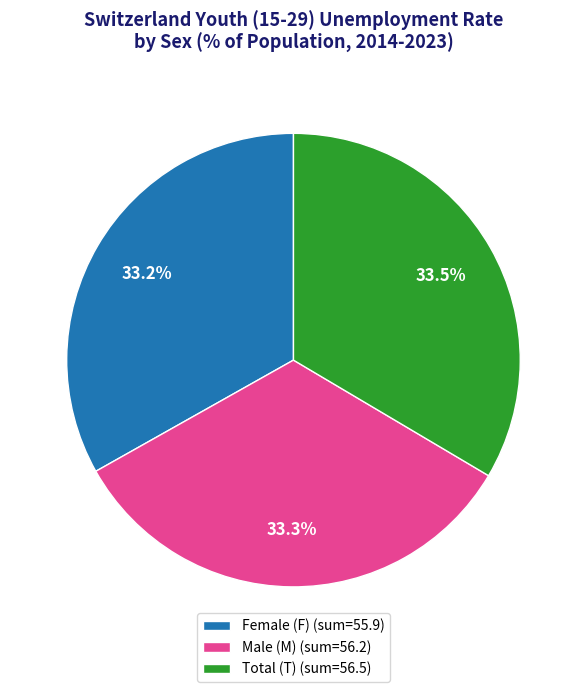

What is the ratio of the value at Total (T) (sum=56.5) to the value at Male (M) (sum=56.2)?

1.0